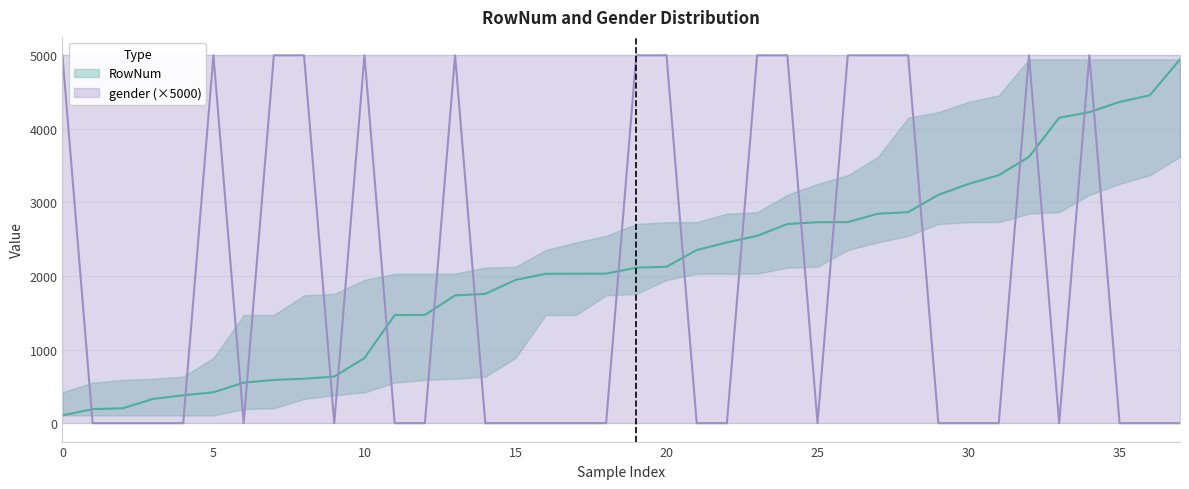

What is the difference between the maximum and minimum values in the gender series?

1